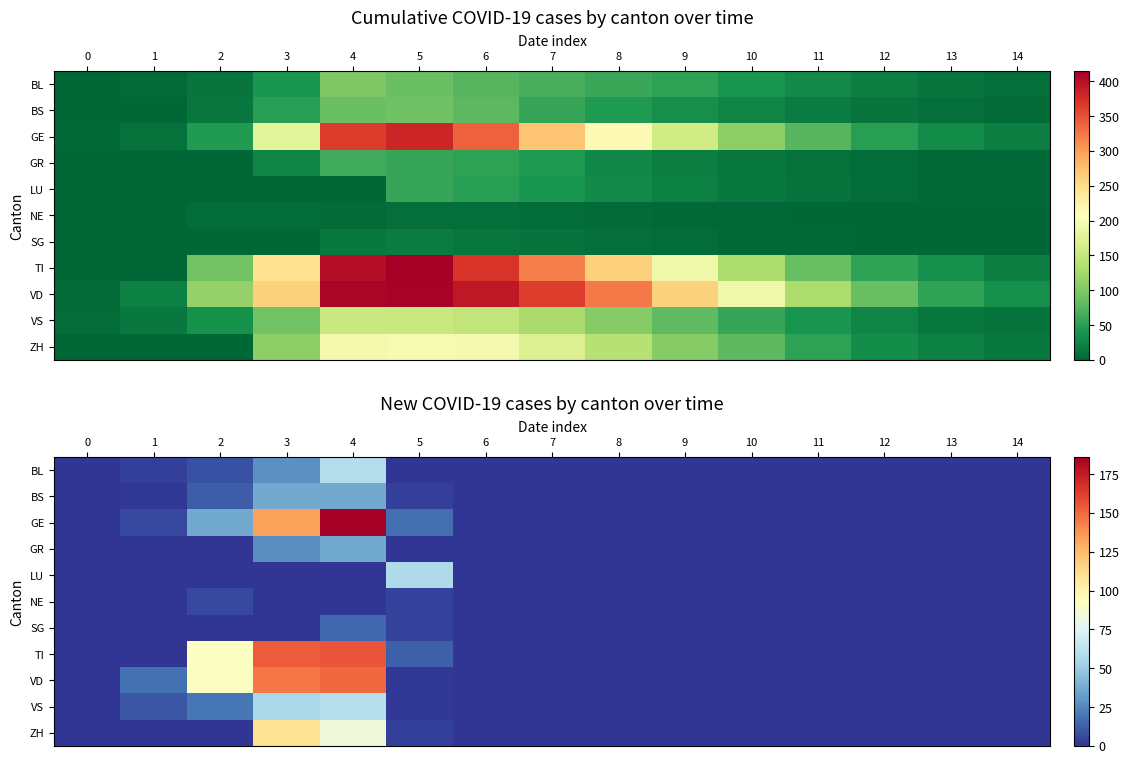

At 3, list the series in order from largest to smallest.

TI, VD, GE, ZH, VS, BS, BL, GR, LU, NE, SG